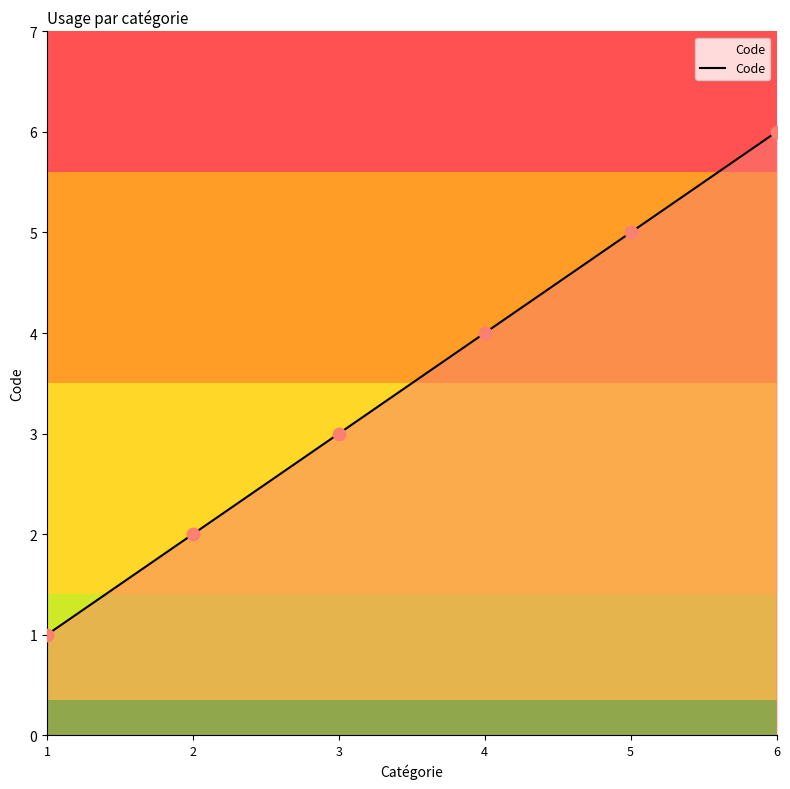

Approximately how many times larger is the value at 1 compared to 3?

0.3